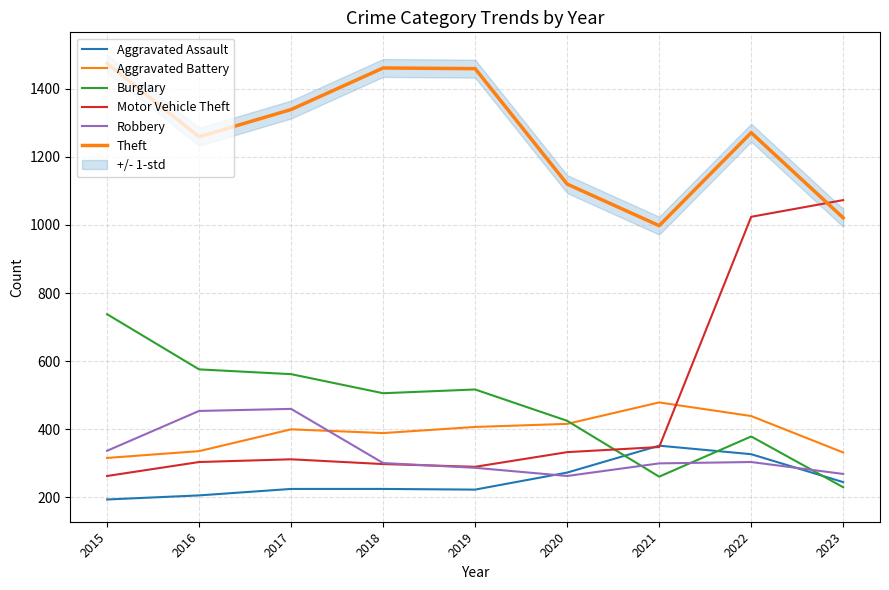

How many values in the Robbery series exceed 301?

4